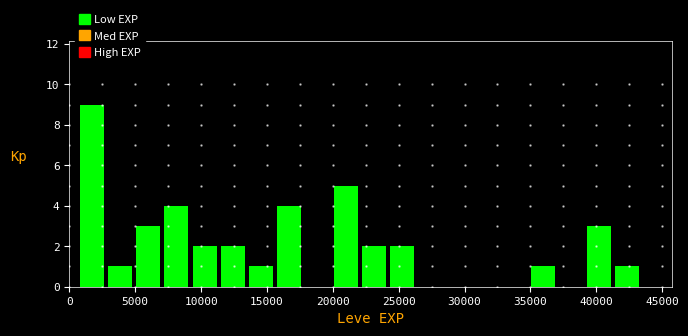

Reading left to right, list every bar in this chart as the range it spans on the x-axis followed by its height. Neither the bar edges nor the heights are printed on the chart, so give them approximately, as read against the axes.

1000 to 3000: 9
3000 to 5000: 1
5000 to 7000: 3
7000 to 9500: 4
9500 to 11500: 2
11500 to 13500: 2
13500 to 16000: 1
16000 to 18000: 4
18000 to 20000: 0
20000 to 22000: 5
22000 to 24500: 2
24500 to 26500: 2
26500 to 28500: 0
28500 to 31000: 0
31000 to 33000: 0
33000 to 35000: 0
35000 to 37000: 1
37000 to 39500: 0
39500 to 41500: 3
41500 to 43500: 1